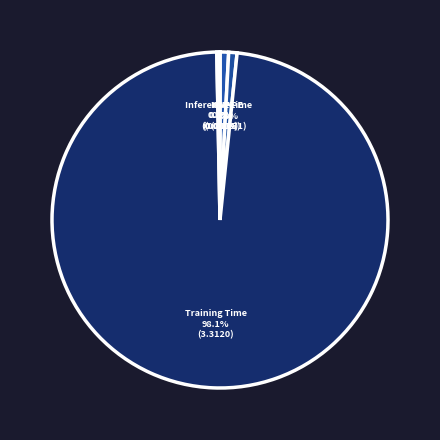

Does Training Time account for over 50% of the chart?

Yes